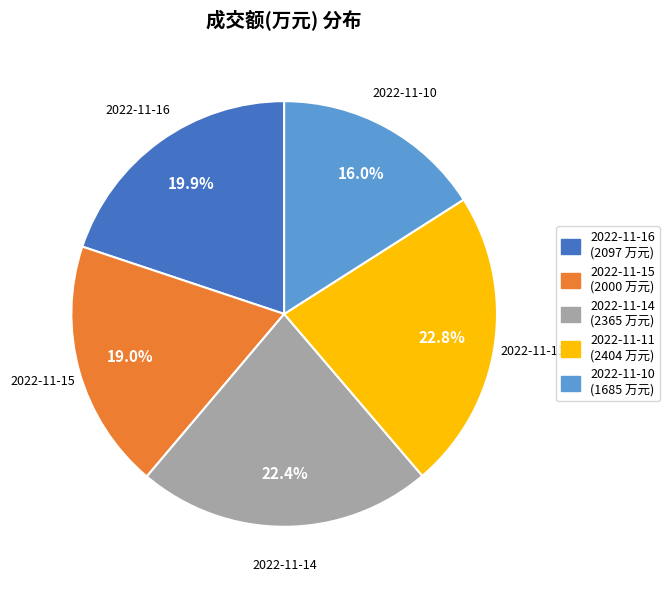

Approximately how many times larger is the value at 2022-11-10 compared to 2022-11-14?

0.7